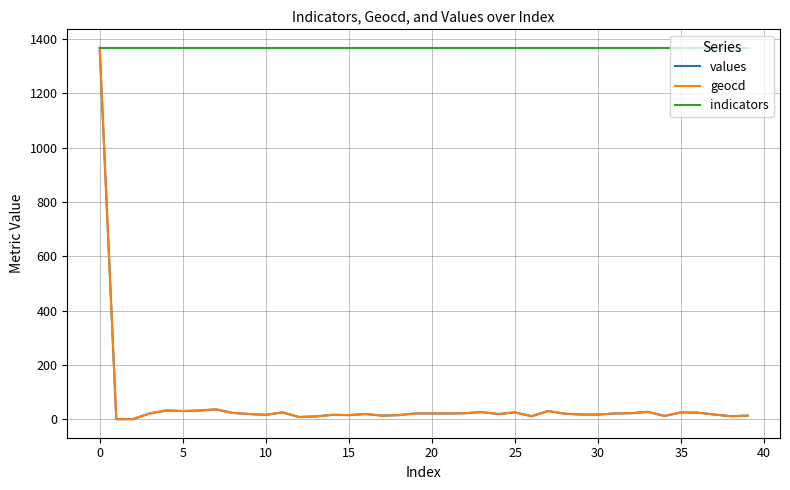

What is the minimum value for indicators?

1368.0